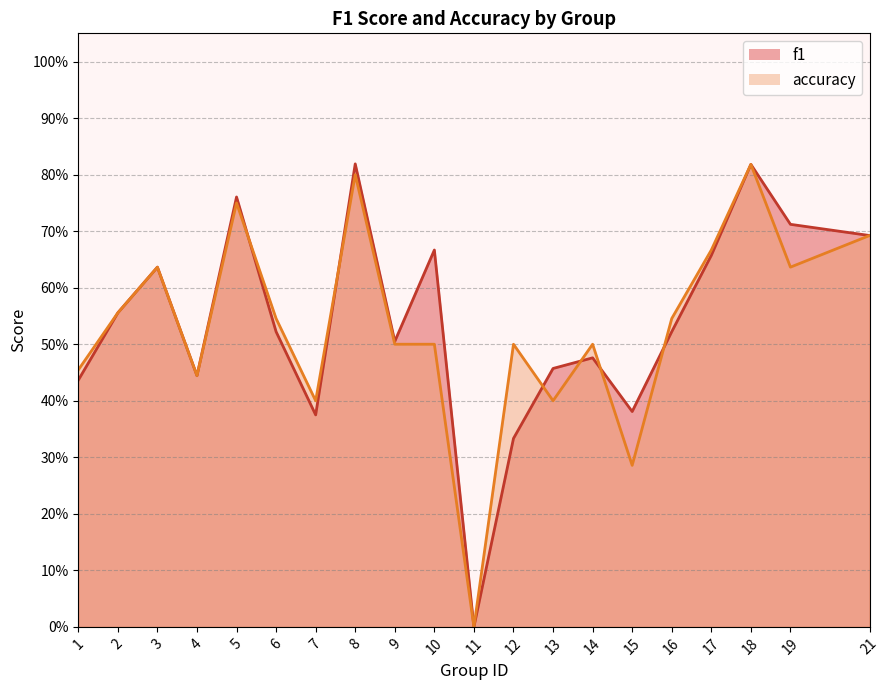

In accuracy, how many points are higher than both neighbors (excluding endpoints)?

6